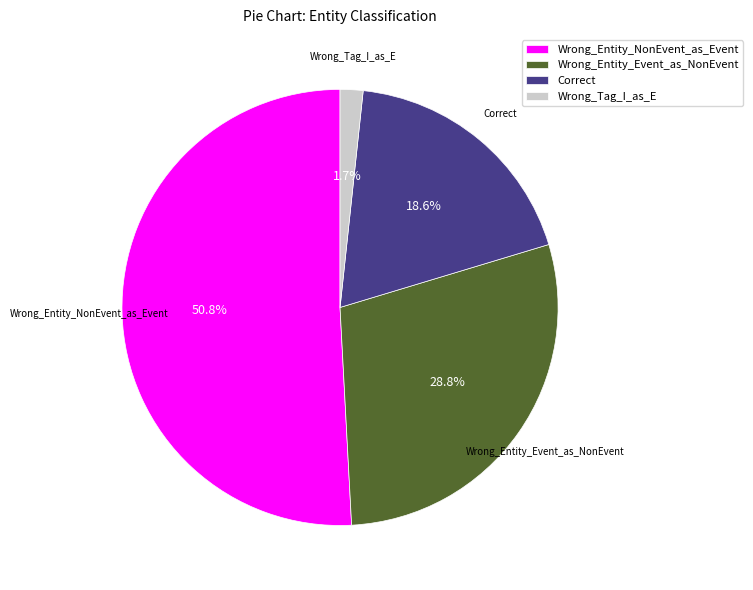

True or false: Wrong_Entity_Event_as_NonEvent accounts for 29% of the total.

True